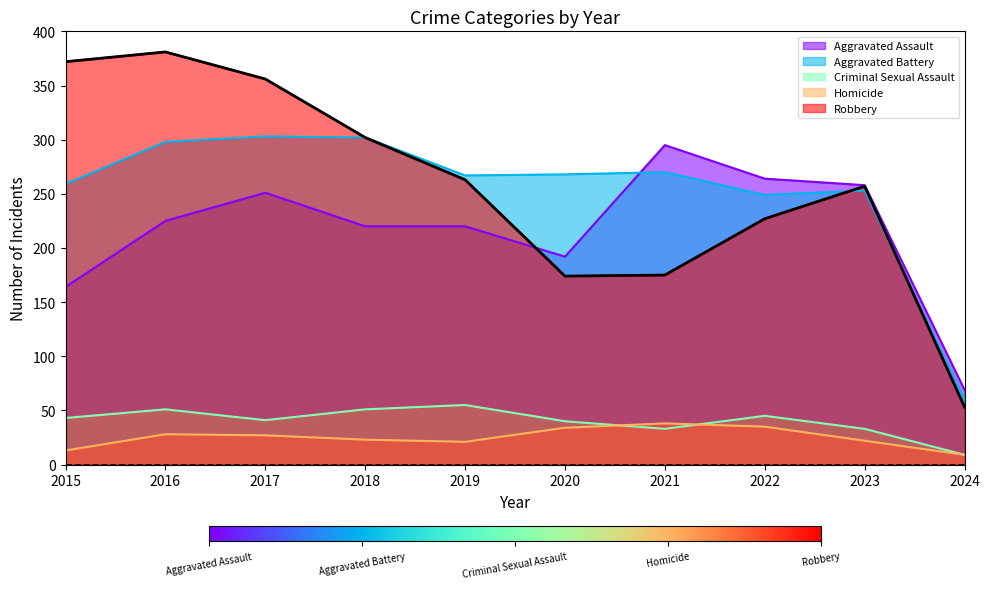

True or false: Aggravated Battery has more than 0 points higher than both neighbors.

True